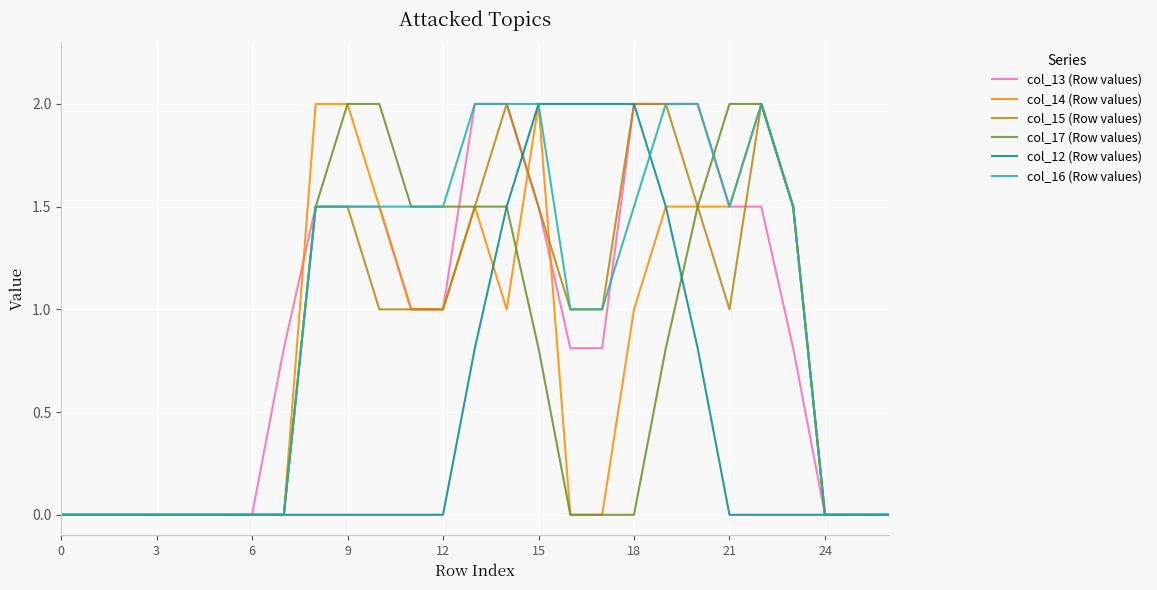

True or false: col_17 (Row values) and col_12 (Row values) cross at least once.

True